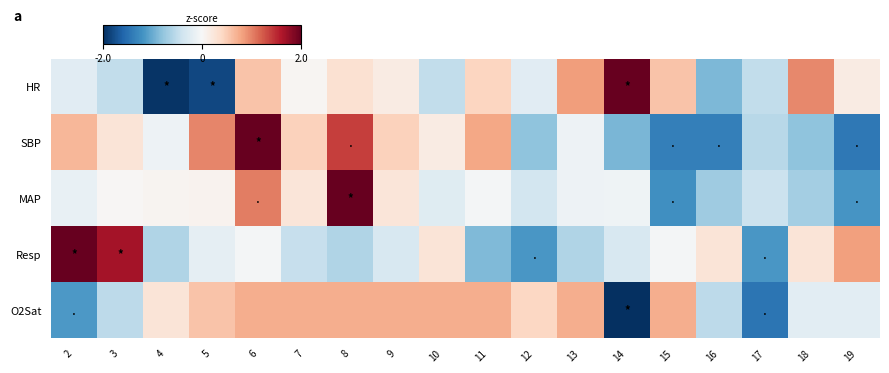

Which has a higher value, 9 or 13?

13